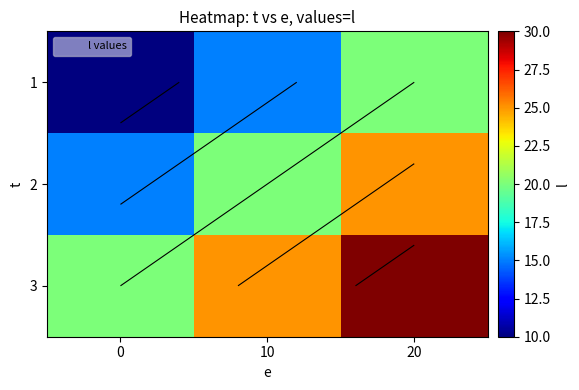

Rank the series by their maximum value, from highest to lowest.

3, 2, 1